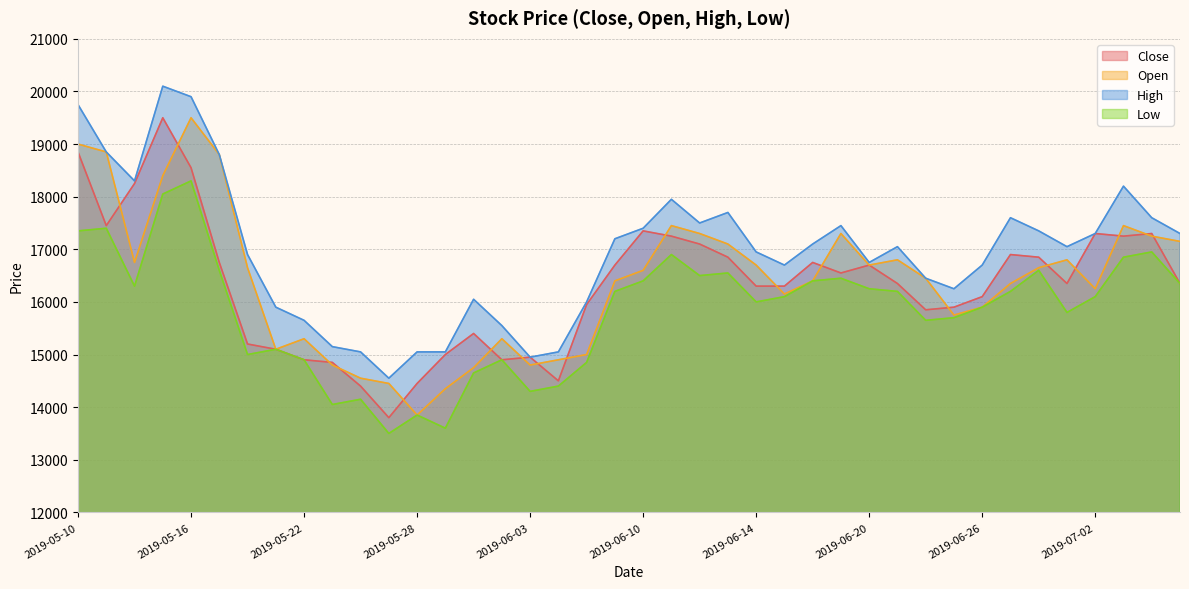

Reading left to right, what are all the values shown in this chart?

Close: 2019-05-10=18850	2019-05-13=17450	2019-05-14=18250	2019-05-15=19500	2019-05-16=18550	2019-05-17=16750	2019-05-20=15200	2019-05-21=15100	2019-05-22=14900	2019-05-23=14850	2019-05-24=14400	2019-05-27=13800	2019-05-28=14450	2019-05-29=15000	2019-05-30=15400	2019-05-31=14900	2019-06-03=14950	2019-06-04=14500	2019-06-05=15950	2019-06-07=16700	2019-06-10=17350	2019-06-11=17250	2019-06-12=17100	2019-06-13=16850	2019-06-14=16300	2019-06-17=16300	2019-06-18=16750	2019-06-19=16550	2019-06-20=16700	2019-06-21=16350	2019-06-24=15850	2019-06-25=15900	2019-06-26=16100	2019-06-27=16900	2019-06-28=16850	2019-07-01=16350	2019-07-02=17300	2019-07-03=17250	2019-07-04=17300	2019-07-05=16350
Open: 2019-05-10=19000	2019-05-13=18850	2019-05-14=16750	2019-05-15=18400	2019-05-16=19500	2019-05-17=18800	2019-05-20=16650	2019-05-21=15100	2019-05-22=15300	2019-05-23=14800	2019-05-24=14550	2019-05-27=14450	2019-05-28=13850	2019-05-29=14350	2019-05-30=14750	2019-05-31=15300	2019-06-03=14800	2019-06-04=14900	2019-06-05=15000	2019-06-07=16400	2019-06-10=16600	2019-06-11=17450	2019-06-12=17300	2019-06-13=17100	2019-06-14=16700	2019-06-17=16150	2019-06-18=16400	2019-06-19=17300	2019-06-20=16700	2019-06-21=16800	2019-06-24=16450	2019-06-25=15750	2019-06-26=15900	2019-06-27=16350	2019-06-28=16650	2019-07-01=16800	2019-07-02=16250	2019-07-03=17450	2019-07-04=17250	2019-07-05=17150
High: 2019-05-10=19750	2019-05-13=18850	2019-05-14=18300	2019-05-15=20100	2019-05-16=19900	2019-05-17=18800	2019-05-20=16900	2019-05-21=15900	2019-05-22=15650	2019-05-23=15150	2019-05-24=15050	2019-05-27=14550	2019-05-28=15050	2019-05-29=15050	2019-05-30=16050	2019-05-31=15550	2019-06-03=14950	2019-06-04=15050	2019-06-05=16000	2019-06-07=17200	2019-06-10=17400	2019-06-11=17950	2019-06-12=17500	2019-06-13=17700	2019-06-14=16950	2019-06-17=16700	2019-06-18=17100	2019-06-19=17450	2019-06-20=16750	2019-06-21=17050	2019-06-24=16450	2019-06-25=16250	2019-06-26=16700	2019-06-27=17600	2019-06-28=17350	2019-07-01=17050	2019-07-02=17300	2019-07-03=18200	2019-07-04=17600	2019-07-05=17300
Low: 2019-05-10=17350	2019-05-13=17400	2019-05-14=16300	2019-05-15=18050	2019-05-16=18300	2019-05-17=16600	2019-05-20=15000	2019-05-21=15100	2019-05-22=14900	2019-05-23=14050	2019-05-24=14150	2019-05-27=13500	2019-05-28=13850	2019-05-29=13600	2019-05-30=14650	2019-05-31=14900	2019-06-03=14300	2019-06-04=14400	2019-06-05=14850	2019-06-07=16200	2019-06-10=16400	2019-06-11=16900	2019-06-12=16500	2019-06-13=16550	2019-06-14=16000	2019-06-17=16100	2019-06-18=16400	2019-06-19=16450	2019-06-20=16250	2019-06-21=16200	2019-06-24=15650	2019-06-25=15700	2019-06-26=15900	2019-06-27=16200	2019-06-28=16600	2019-07-01=15800	2019-07-02=16100	2019-07-03=16850	2019-07-04=16950	2019-07-05=16350